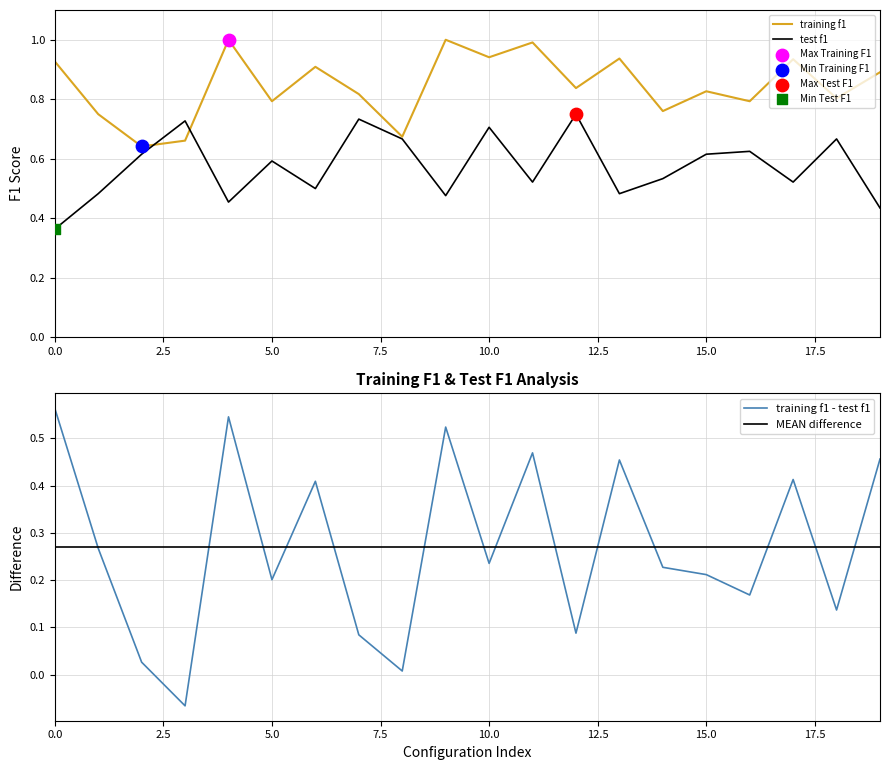

Which series contains the highest Y value?

training f1